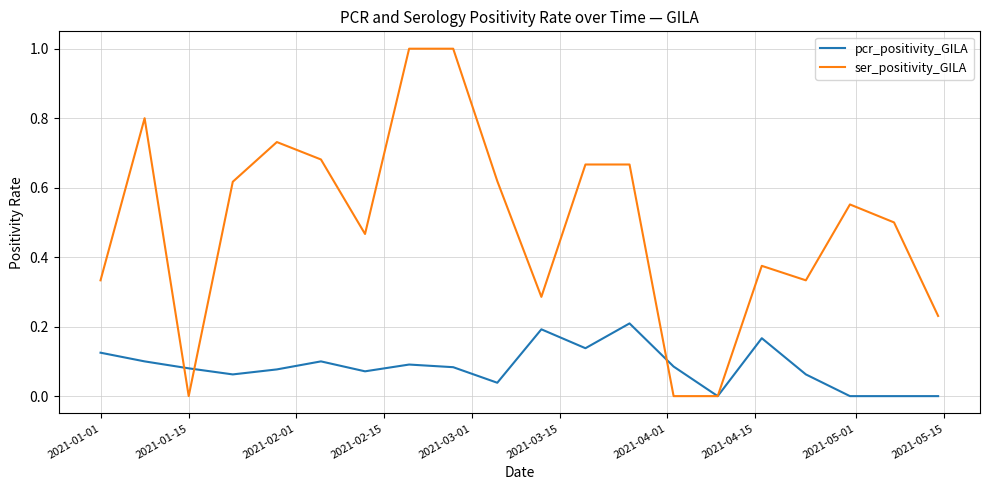

Which series has the largest total across all categories?

ser_positivity_GILA